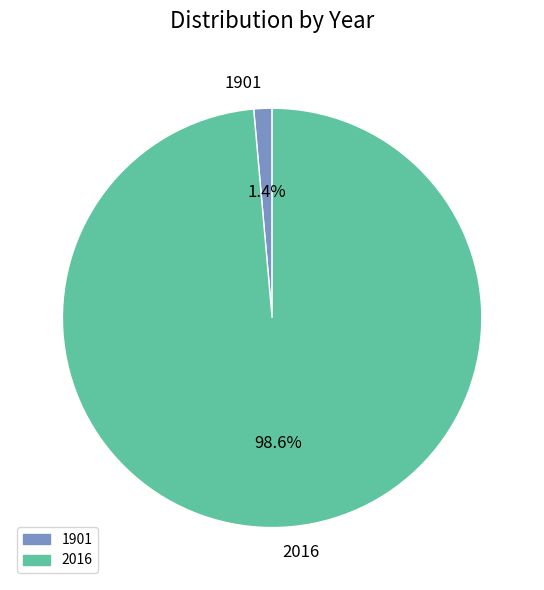

To the nearest percent, what is the difference between the largest and smallest slice percentages?

97%